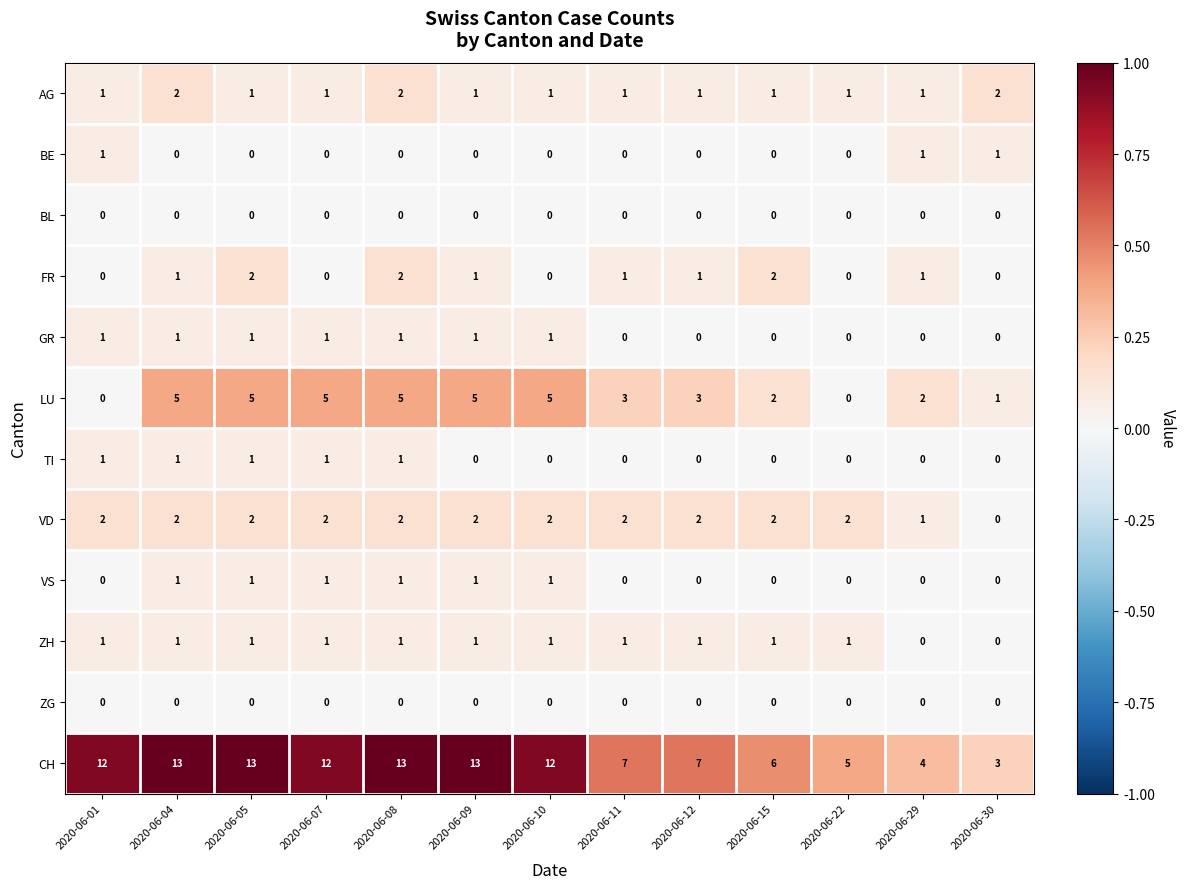

How many BE values are between 0 and 1?

13